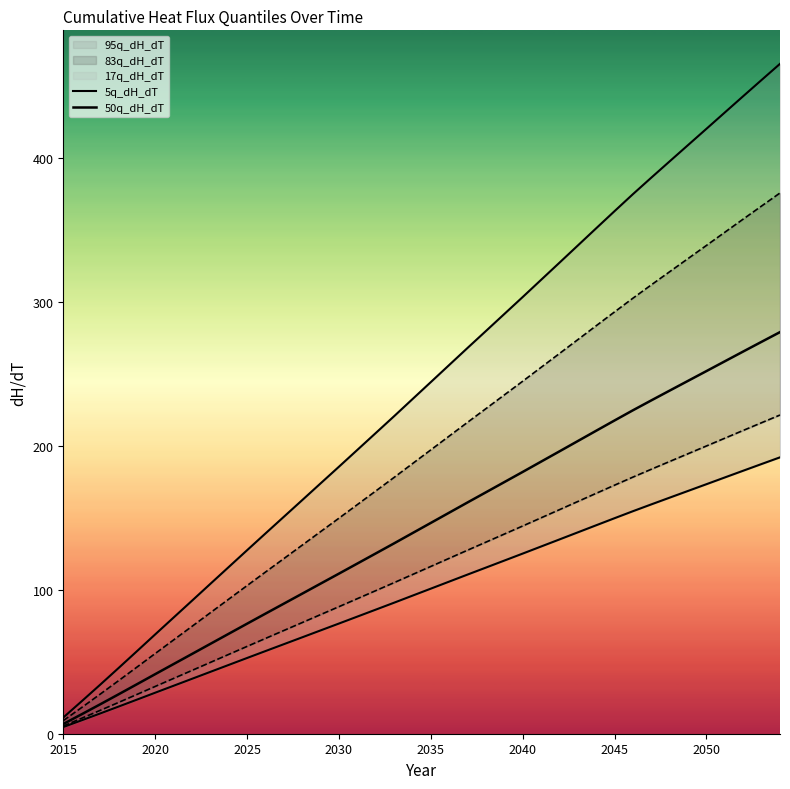

The 50q_dH_dT series shows 215.7 at 17. True or false?

False